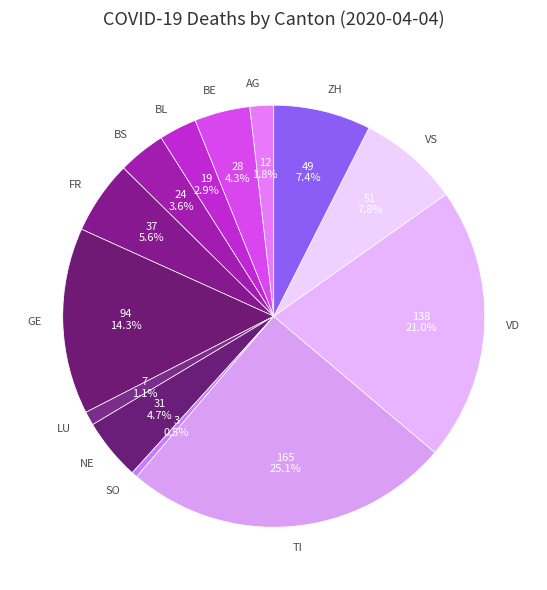

How many segments does this pie chart have?

13